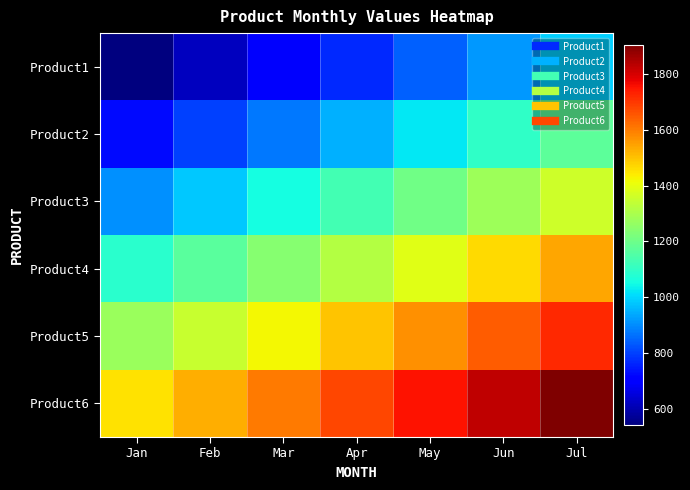

Reading left to right, extract all data points from this chart.

Product1: Jan=540	Feb=615	Mar=690	Apr=765	May=840	Jun=915	Jul=990
Product2: Jan=723	Feb=798	Mar=873	Apr=948	May=1023	Jun=1098	Jul=1173
Product3: Jan=906	Feb=981	Mar=1056	Apr=1131	May=1206	Jun=1281	Jul=1356
Product4: Jan=1089	Feb=1164	Mar=1239	Apr=1314	May=1389	Jun=1464	Jul=1539
Product5: Jan=1272	Feb=1347	Mar=1422	Apr=1497	May=1572	Jun=1647	Jul=1722
Product6: Jan=1455	Feb=1530	Mar=1605	Apr=1680	May=1755	Jun=1830	Jul=1905